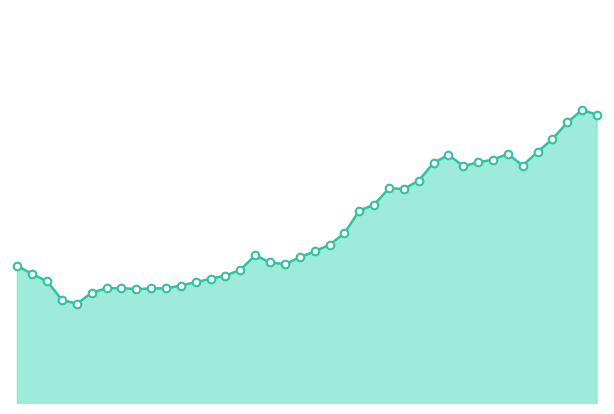

Is this an area chart (filled region under the line)?

Yes